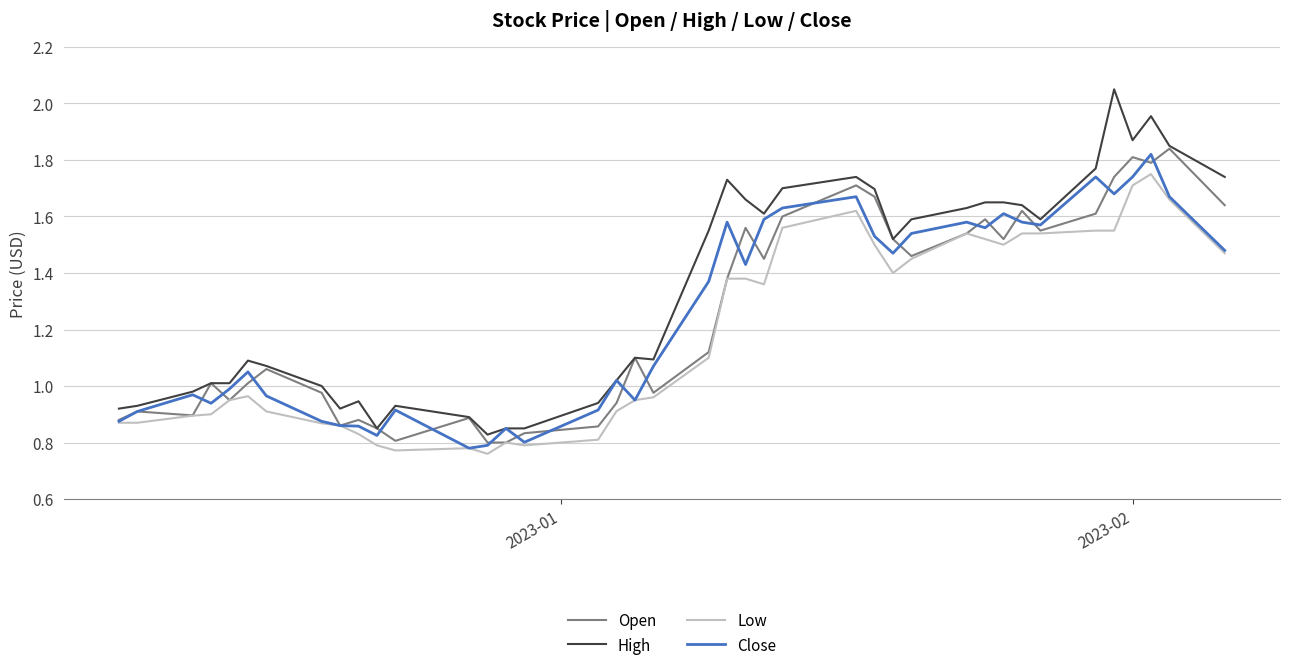

True or false: Low and High cross at least once.

False